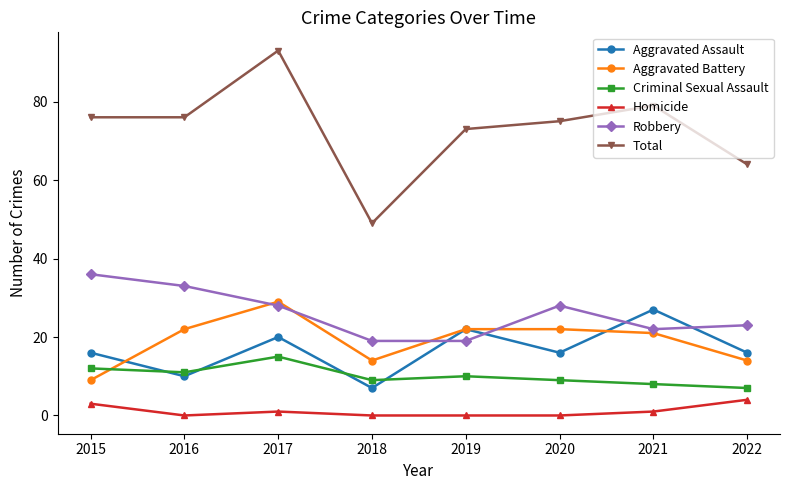

Rank the series by their maximum value, from highest to lowest.

Total, Robbery, Aggravated Battery, Aggravated Assault, Criminal Sexual Assault, Homicide